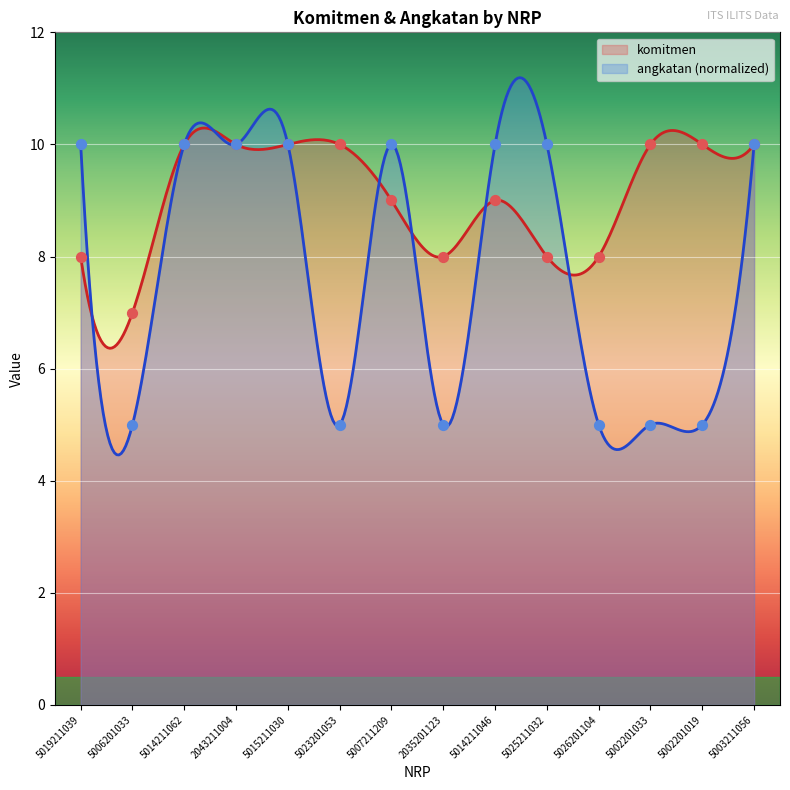

Is the value of angkatan at 5023201053 greater than the value of komitmen at 5007211209?

No